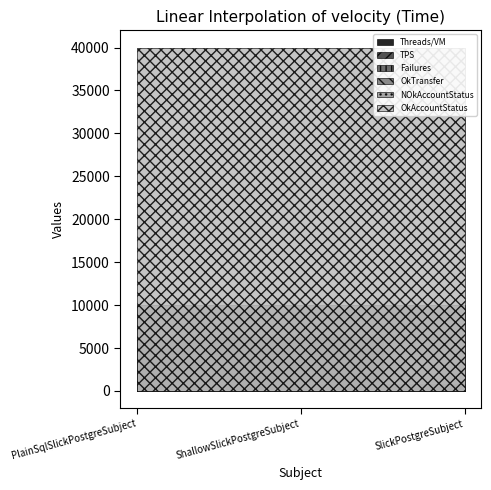

Is it true that TPS equals 2963 at PlainSqlSlickPostgreSubject?

False